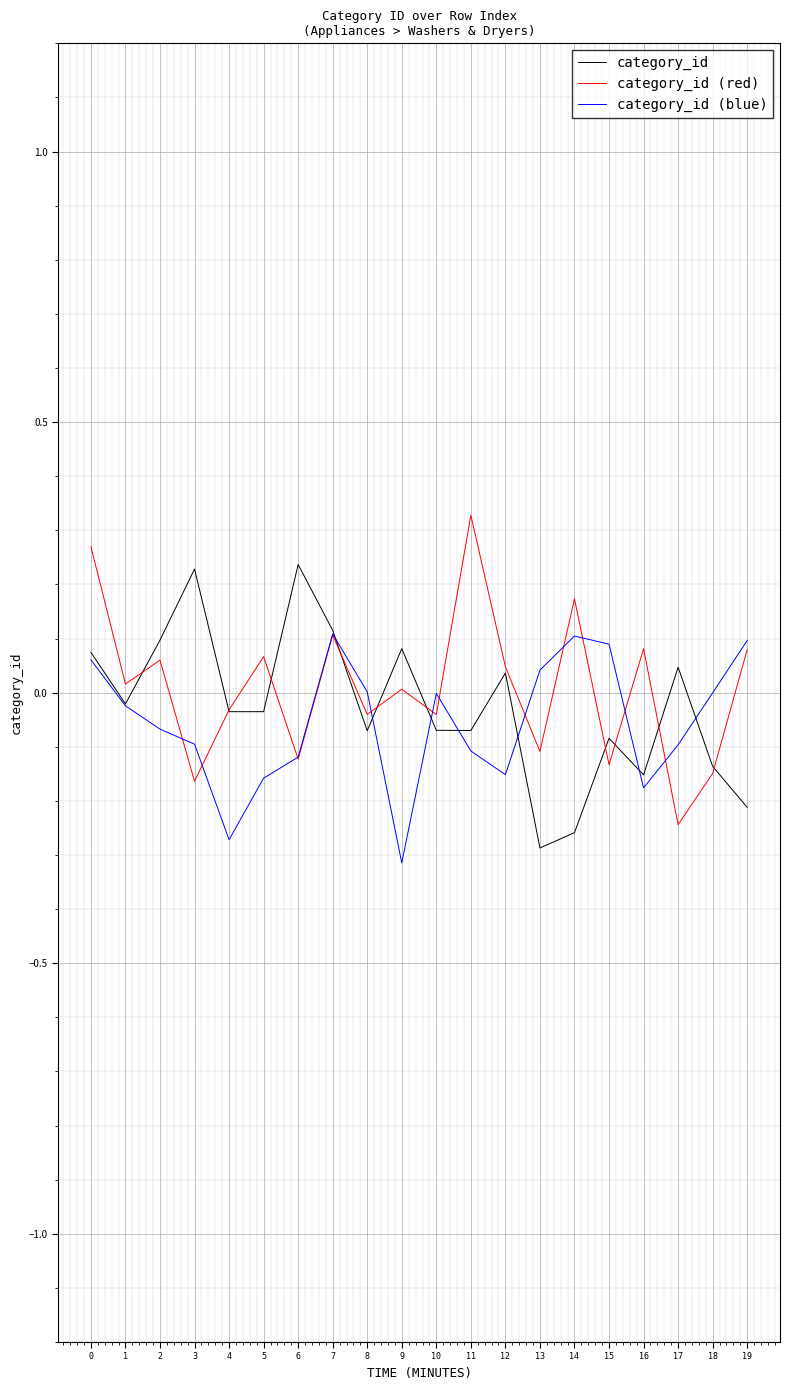

Count the number of categories in the chart.

20